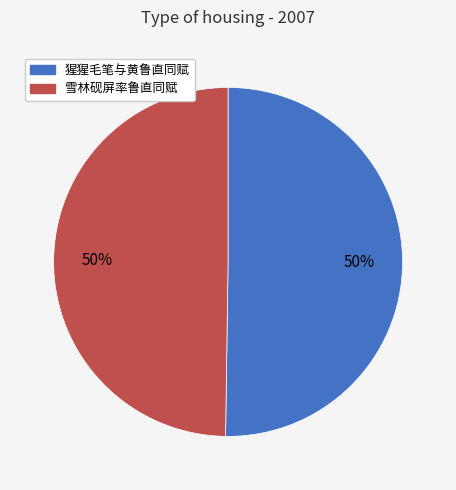

To the nearest percent, what is the average slice percentage?

50%